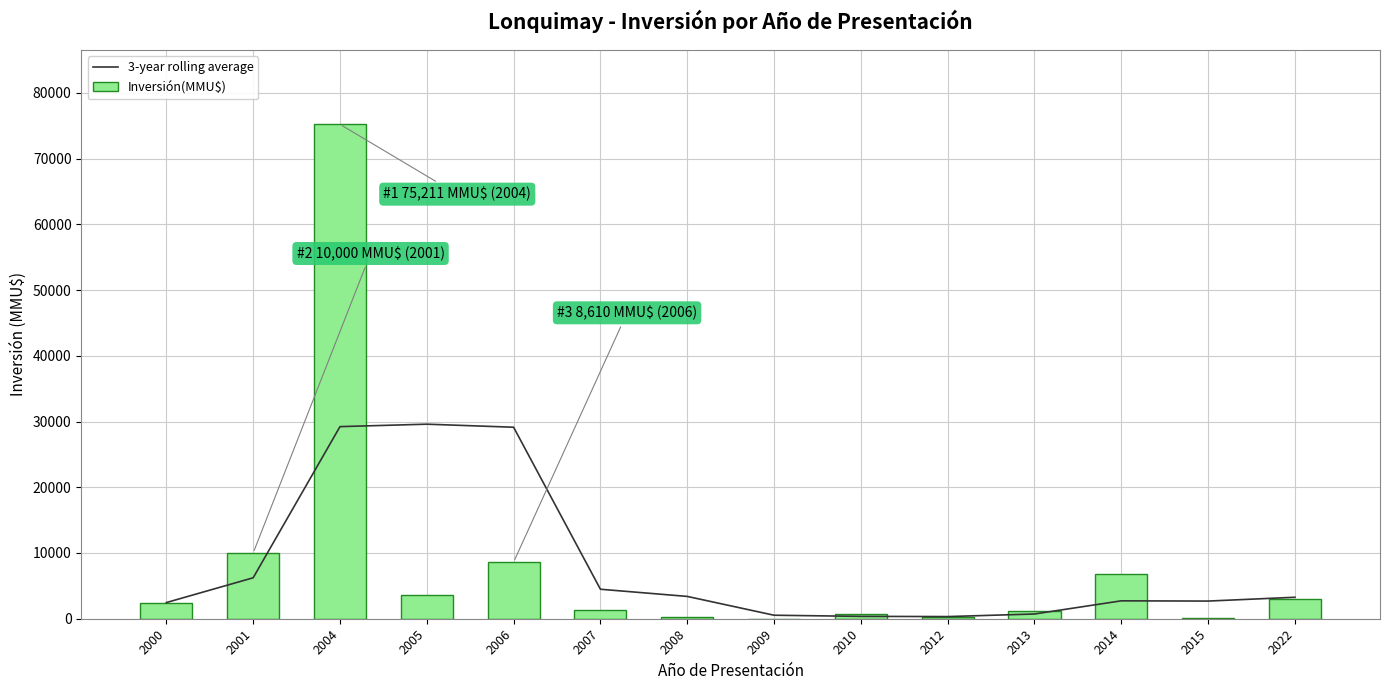

True or false: 3-year rolling average has a value of 29595.3 at 2005.

True